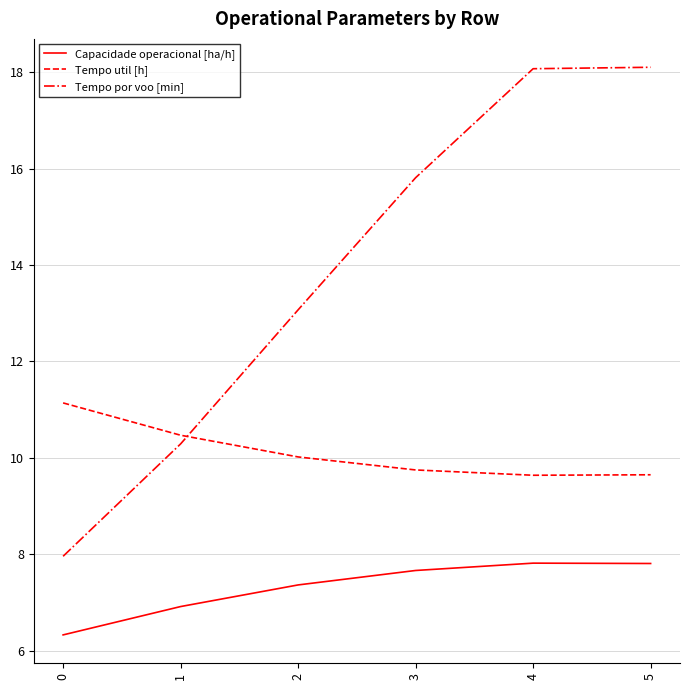

Which series changed the most between 0 and 2?

Tempo por voo [min]